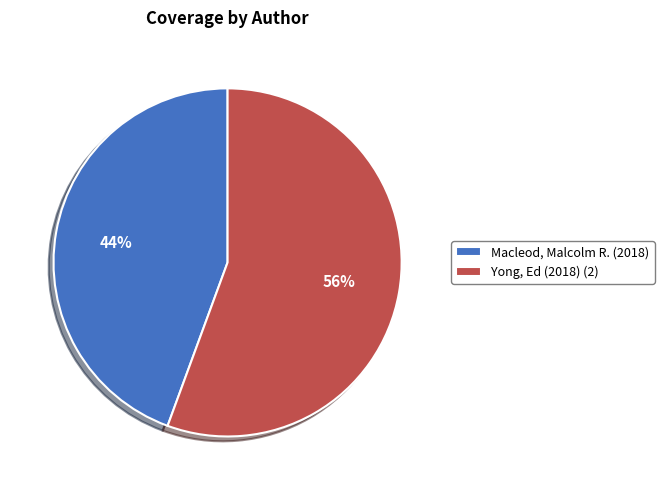

To the nearest percent, what is the average slice percentage?

50%